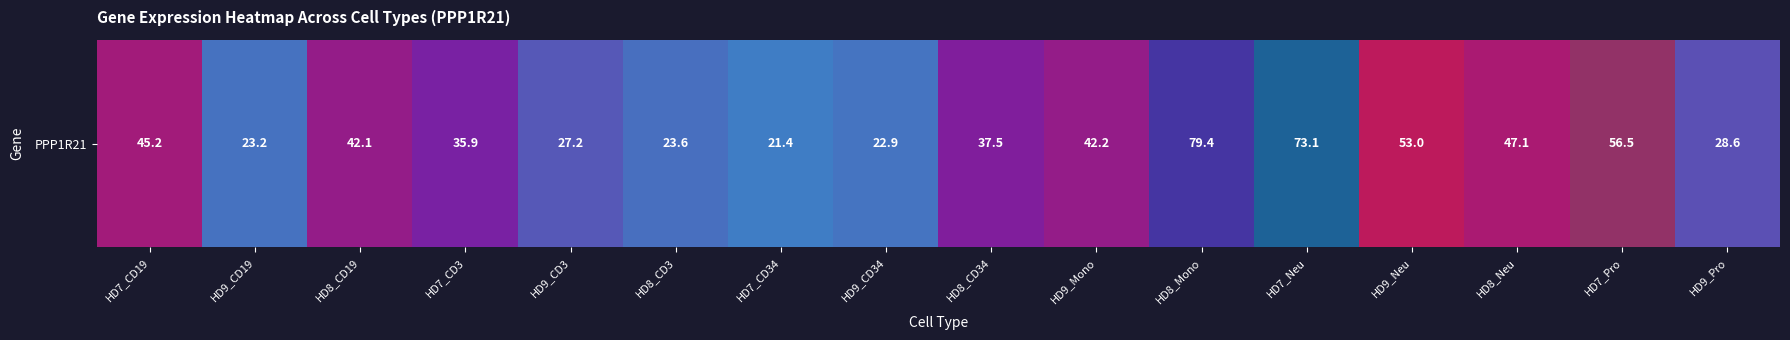

Rank the categories by value from lowest to highest.

HD7_CD34, HD9_CD34, HD9_CD19, HD8_CD3, HD9_CD3, HD9_Pro, HD7_CD3, HD8_CD34, HD8_CD19, HD9_Mono, HD7_CD19, HD8_Neu, HD9_Neu, HD7_Pro, HD7_Neu, HD8_Mono